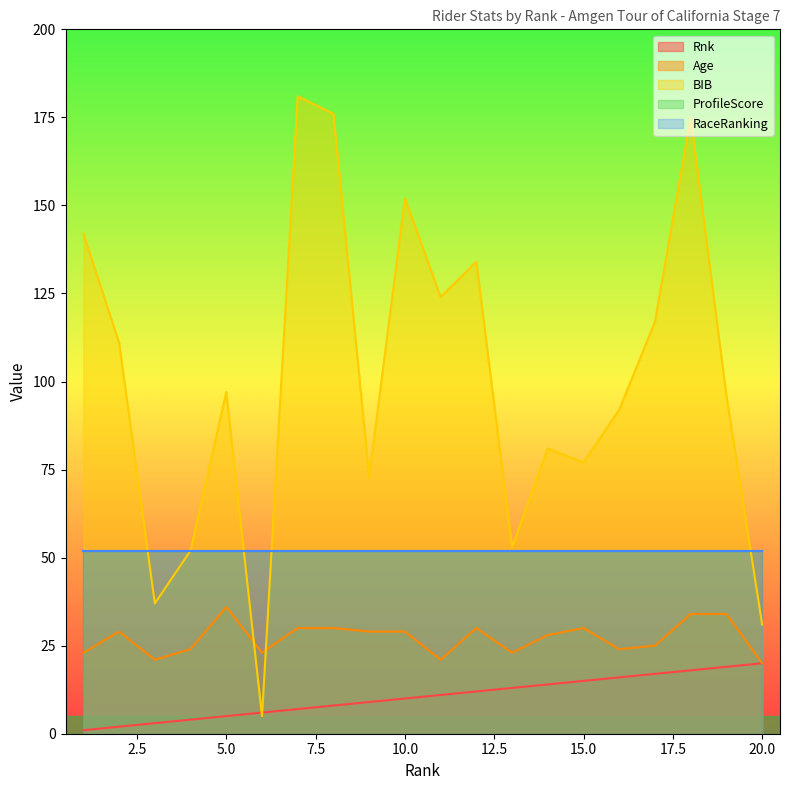

Does the chart display data point markers on the line(s)?

No